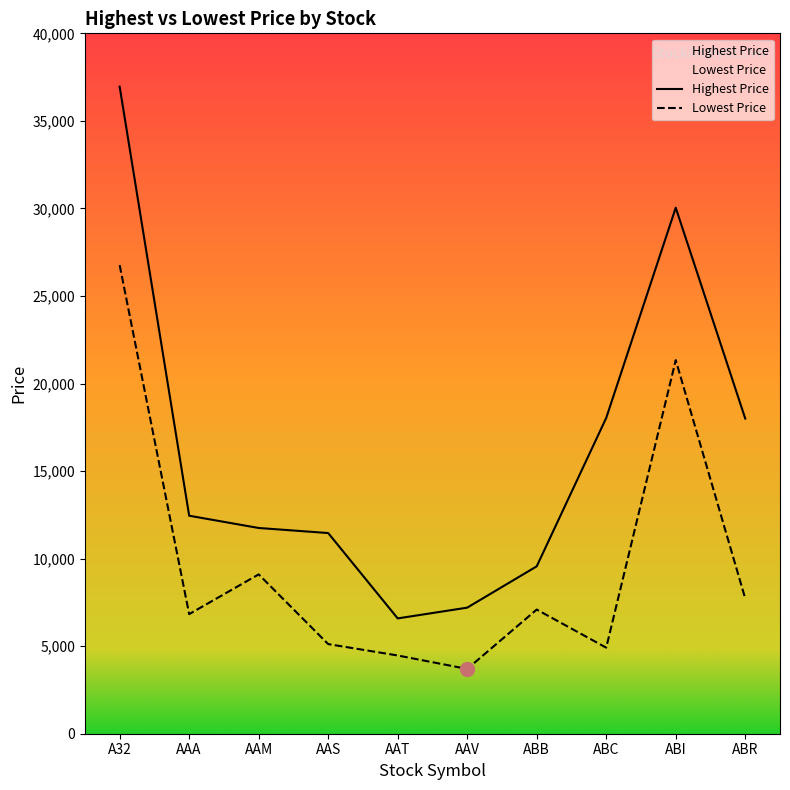

Is it true that Lowest Price equals 17877.0 at A32?

False